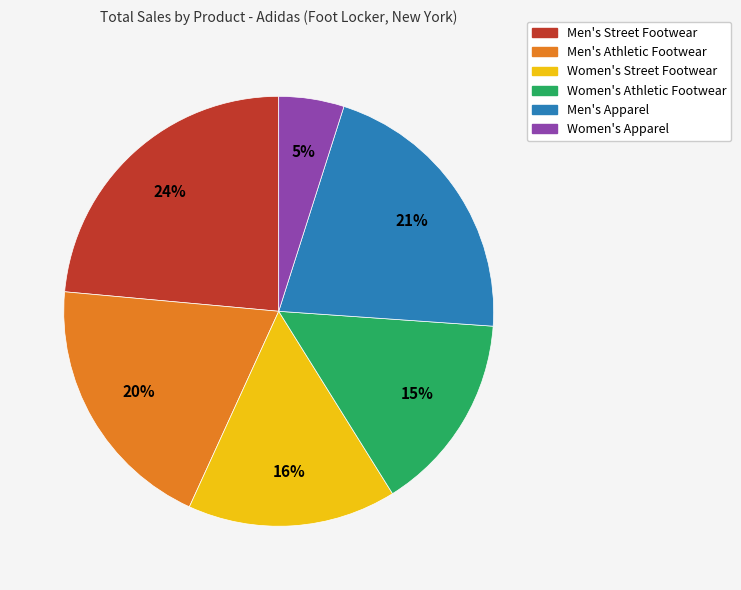

The Men's Athletic Footwear slice represents 34% of the pie. True or false?

False